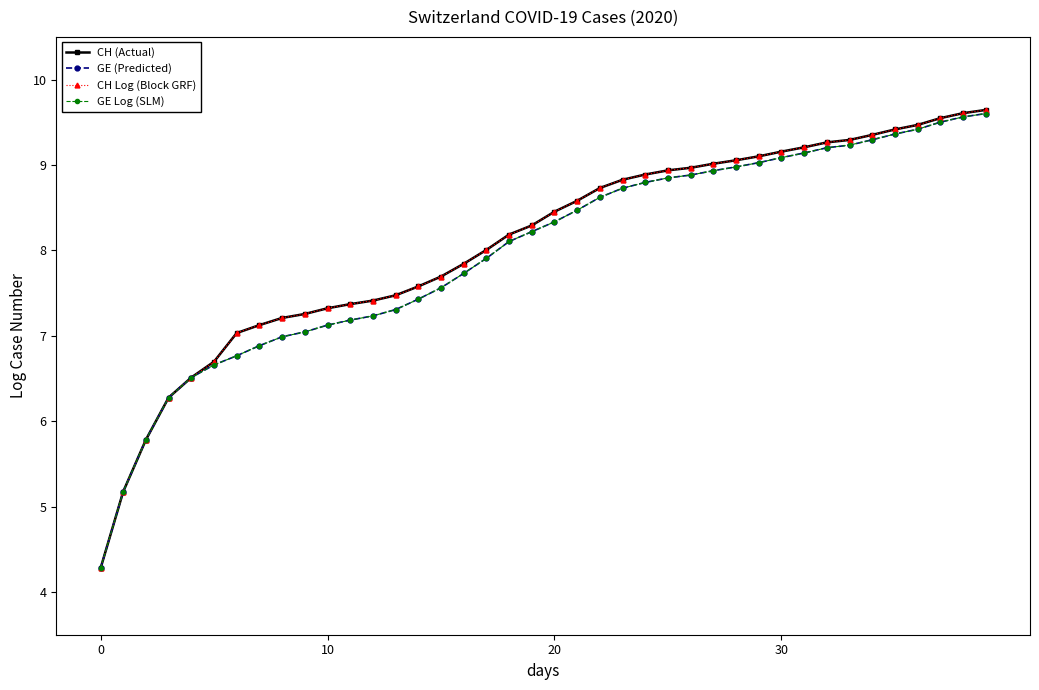

Is this an area chart (filled region under the line)?

No